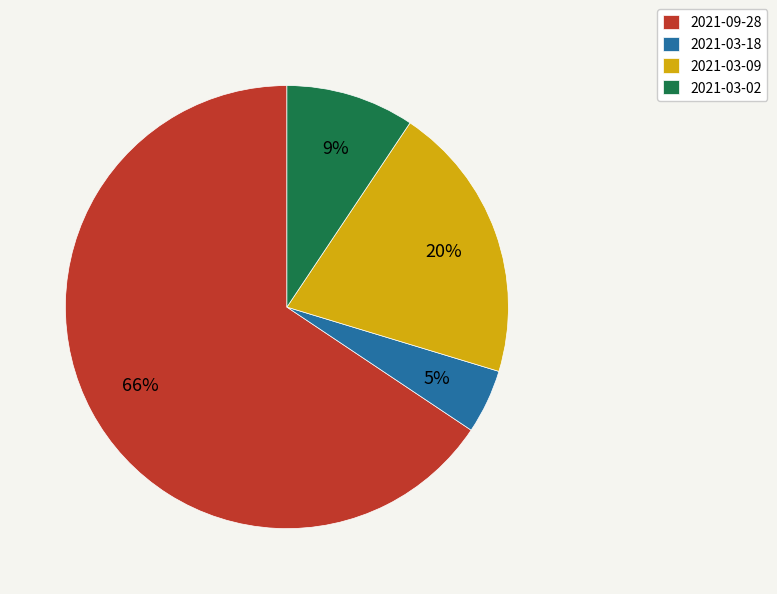

To the nearest percent, what is the average slice percentage?

25%